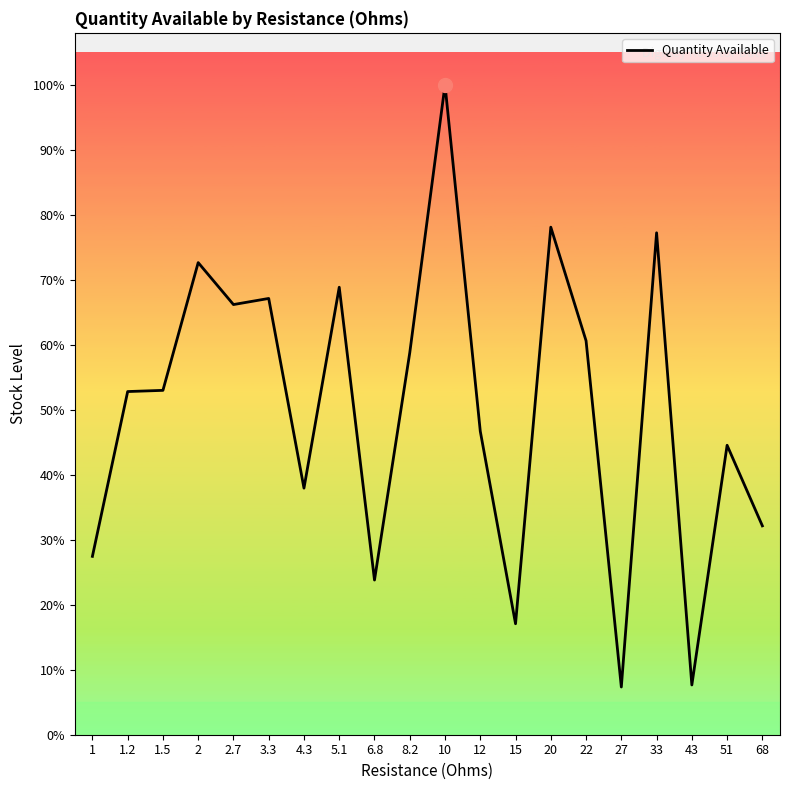

Does the chart display data point markers on the line(s)?

No